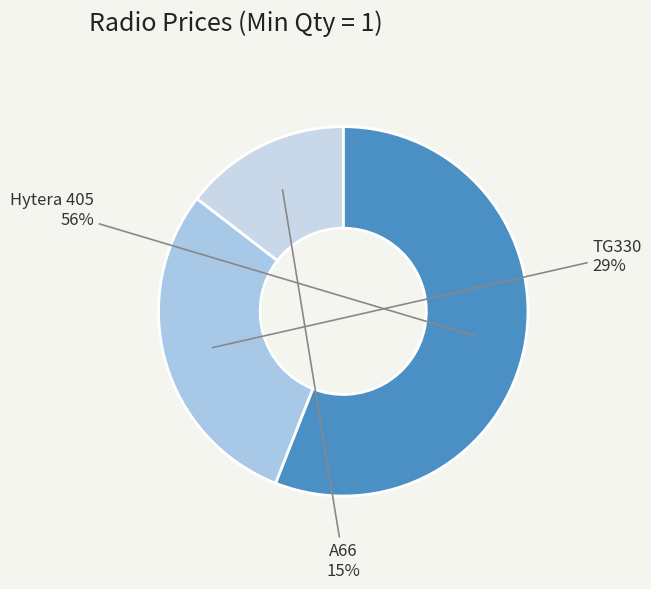

To the nearest percent, what is the difference between the A66 and Hytera 405 slice percentages?

41%